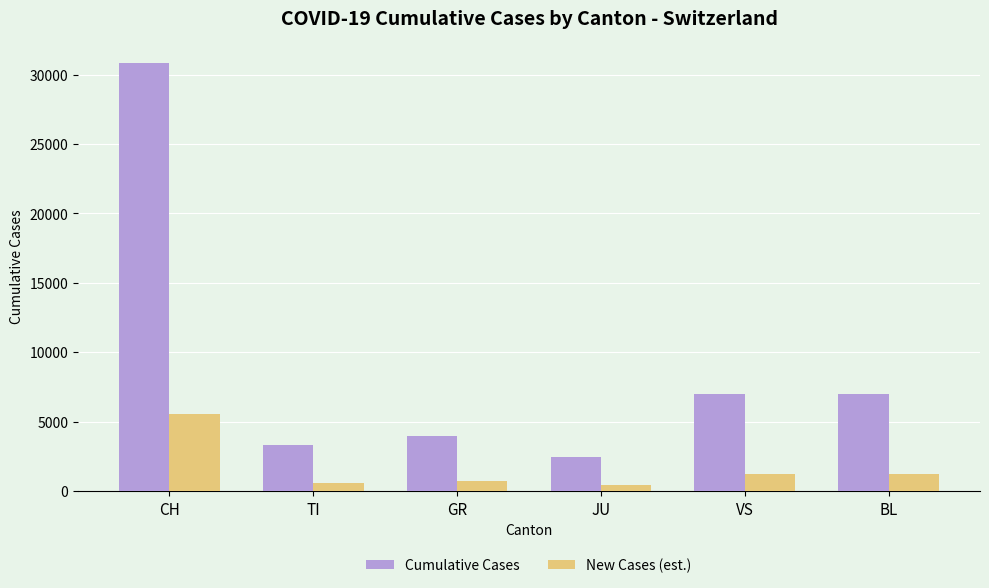

How many groups of bars are there?

6